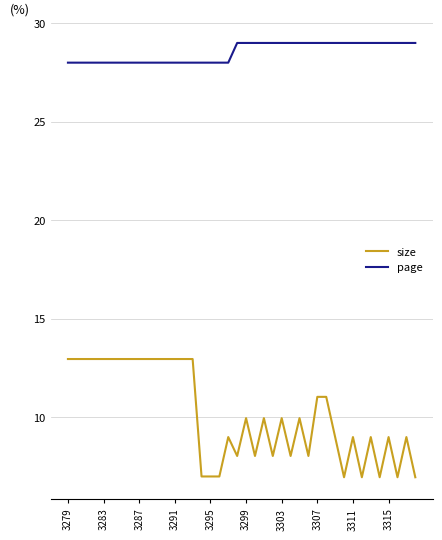

List the series in order of their peak value, highest first.

page, size